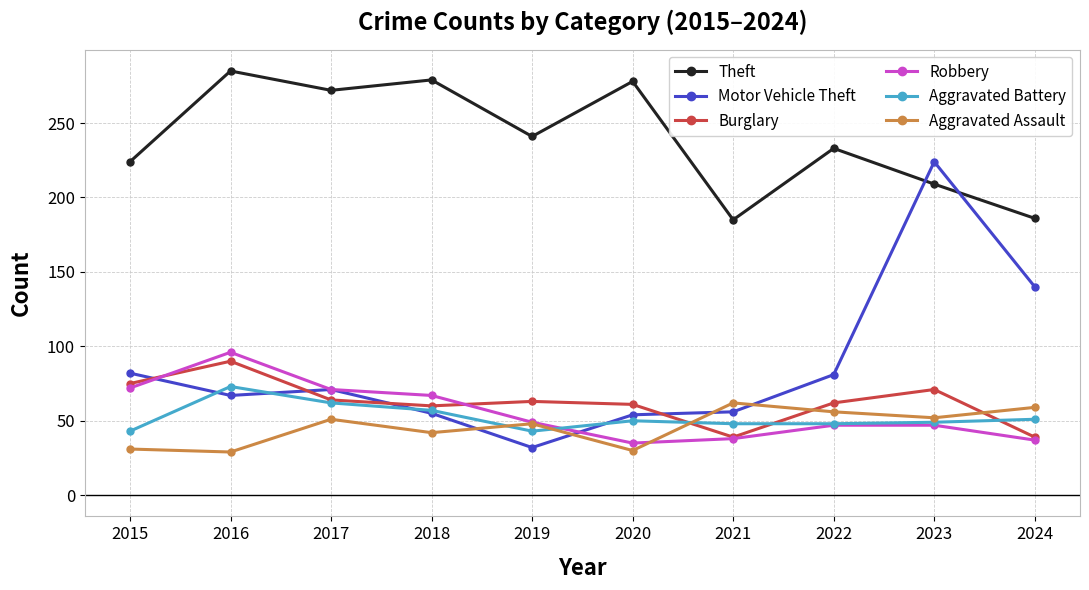

True or false: Aggravated Battery has a value of 43 at 2015.

True